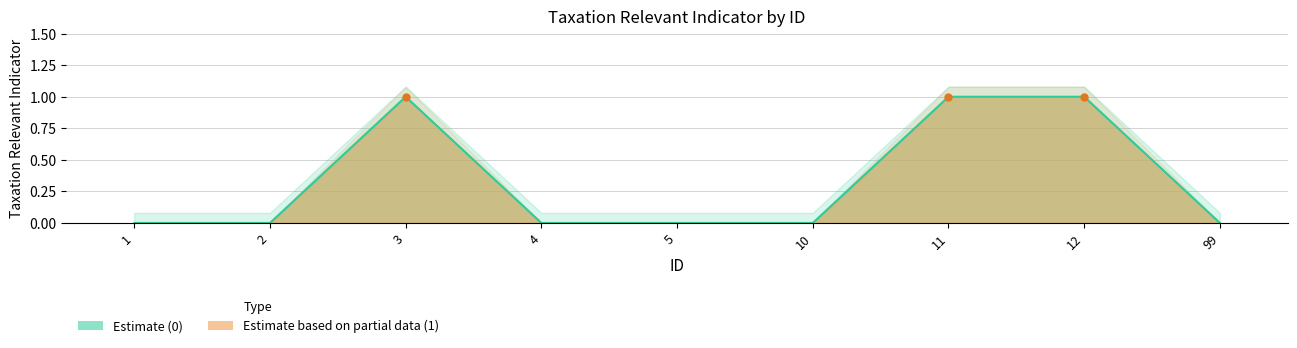

Count the values in the range 0 to 1.

9